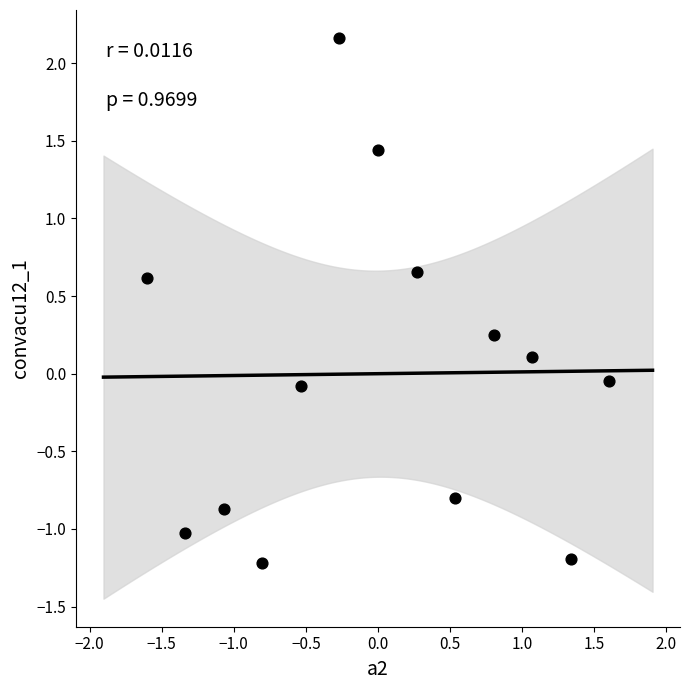

What is the range of Y values (max minus min)?

3.4